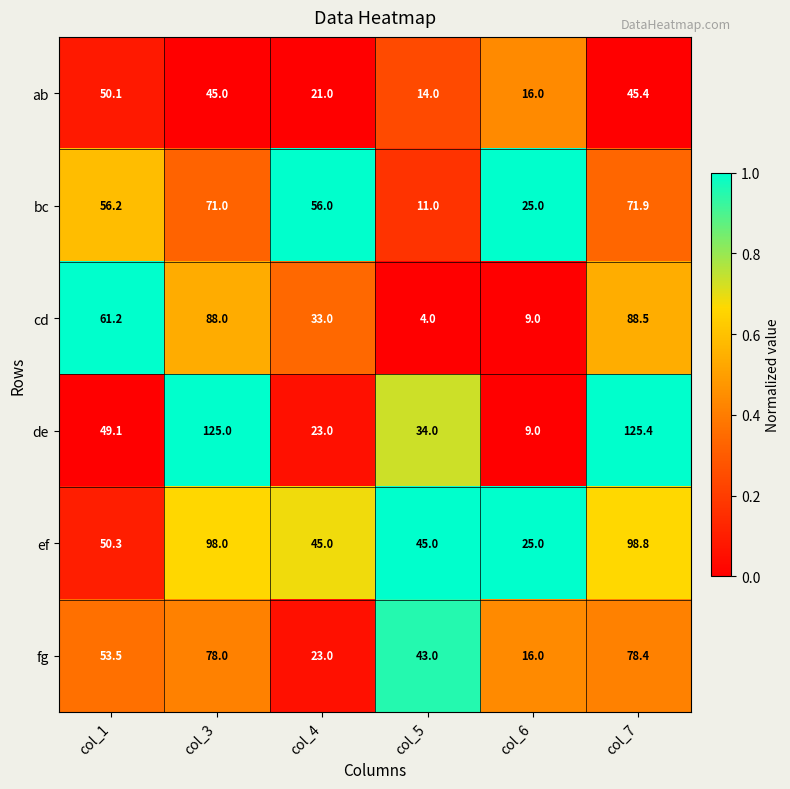

Which series changed the most between col_1 and col_6?

cd